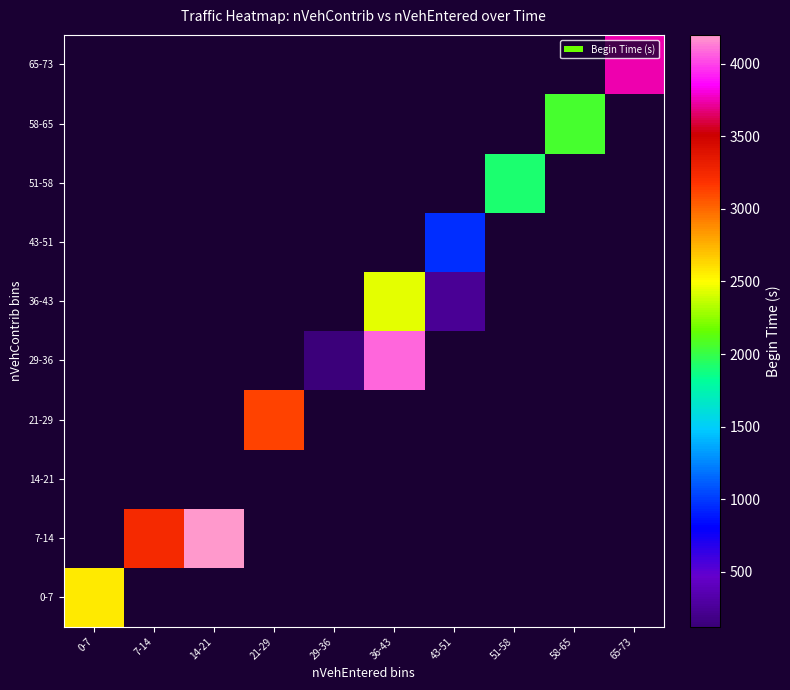

At which label is 0-7 closest to 2560?

0-7